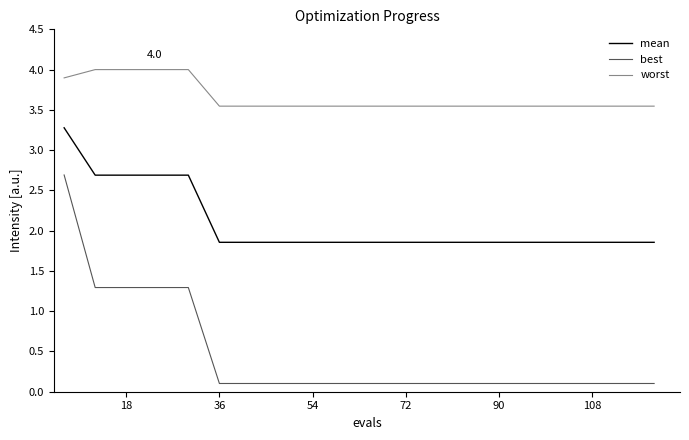

What is the difference between the maximum and minimum values in the best series?

2.6